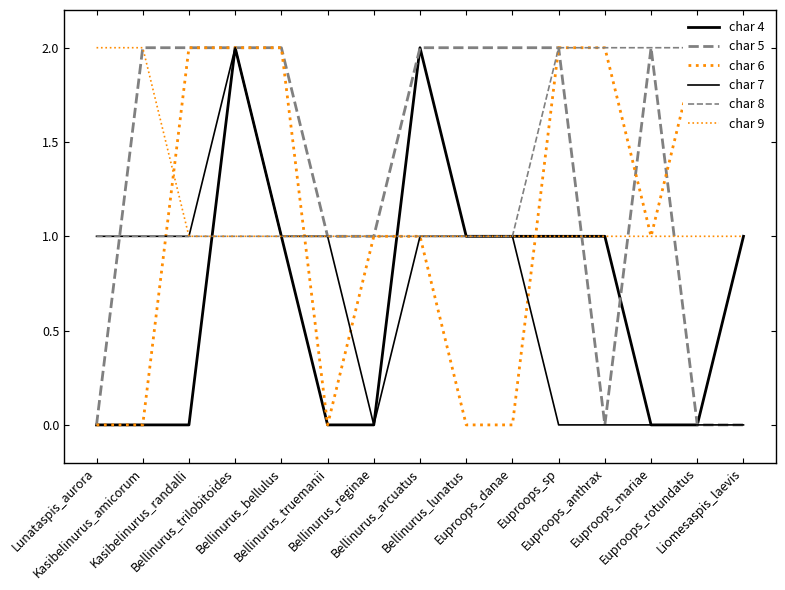

What is the difference between the second highest and second lowest values in the char 5 series?

2